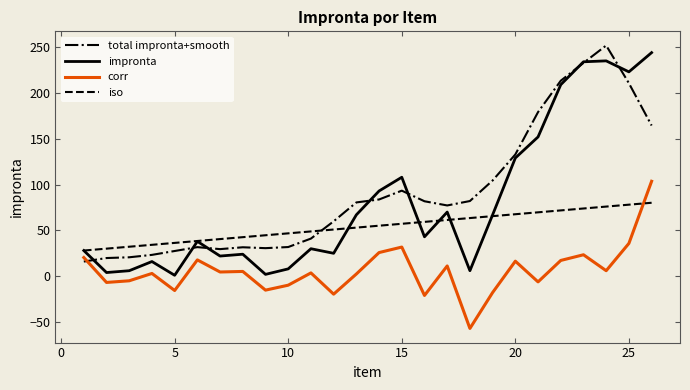

What is the maximum value shown in the chart?

251.8